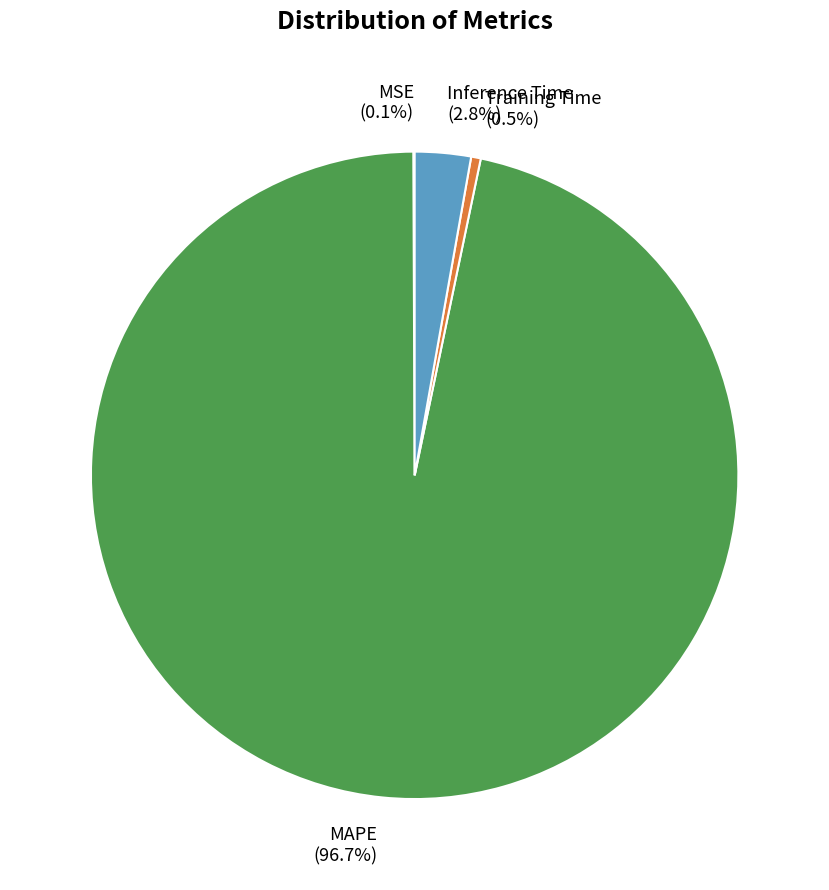

The Inference Time slice represents 8% of the pie. True or false?

False